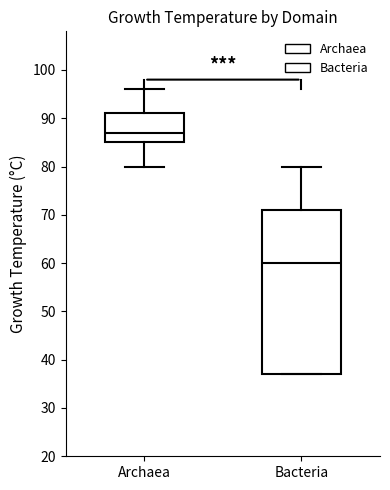

Reading left to right, transcribe this box plot: for each box, give where its median line is, the range the box spans, and where its two whiskers end, as read against the y-axis. The values are not printed on the chart, so give them approximately, as read against the axis.

Archaea: median 87, box 85 to 91, whiskers 80 to 96
Bacteria: median 60, box 37 to 71, whiskers 37 to 80